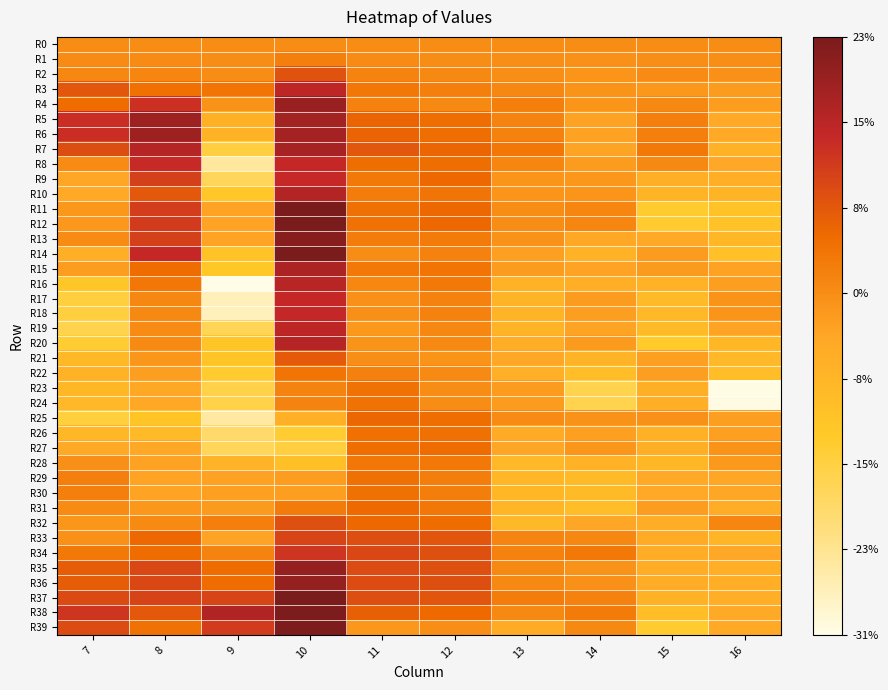

At how many categories does at least one series exceed 0?

10